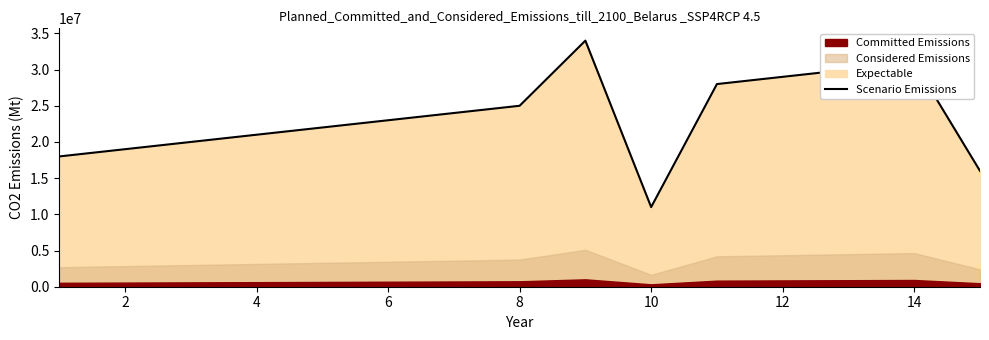

What is the lowest value of the Scenario Emissions series?

11000000